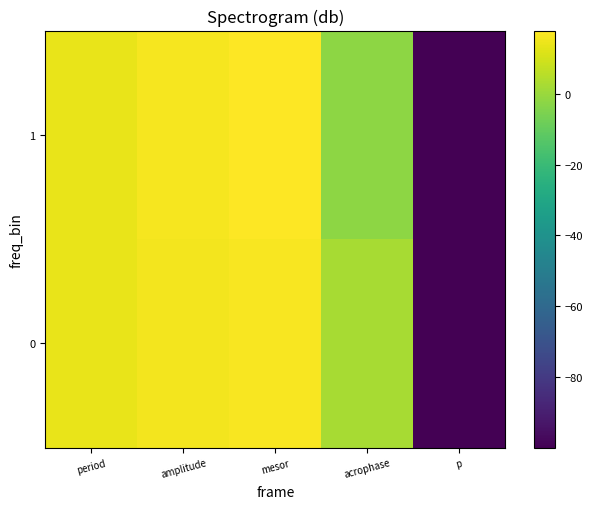

Reading left to right, extract all data points from this chart.

0: period=14.0	amplitude=15.6	mesor=16.9	acrophase=2.5	p=-100.0
1: period=13.9	amplitude=16.3	mesor=17.9	acrophase=-2.0	p=-100.0